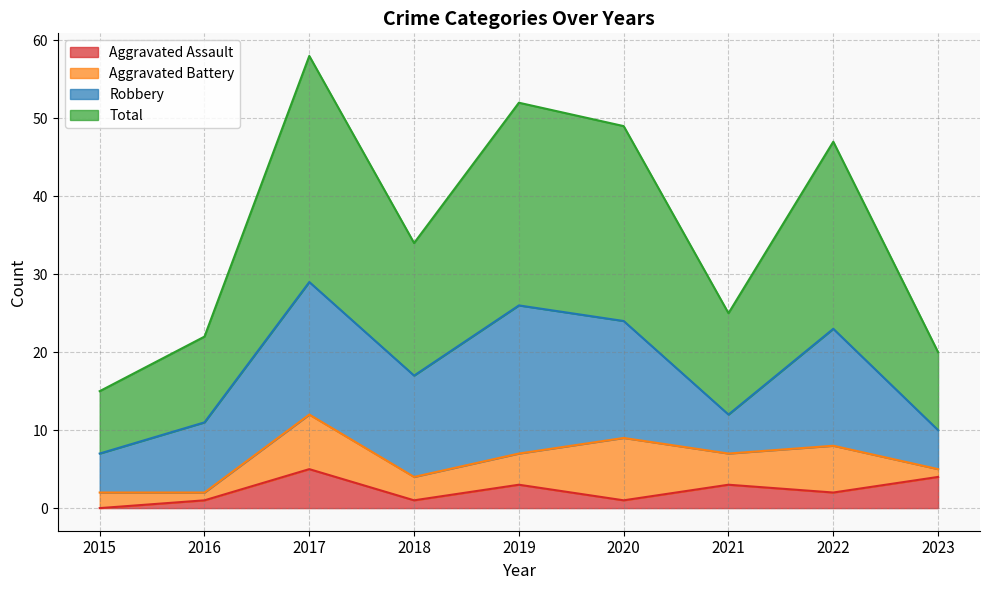

Which category has the lowest value in the Total series?

2015